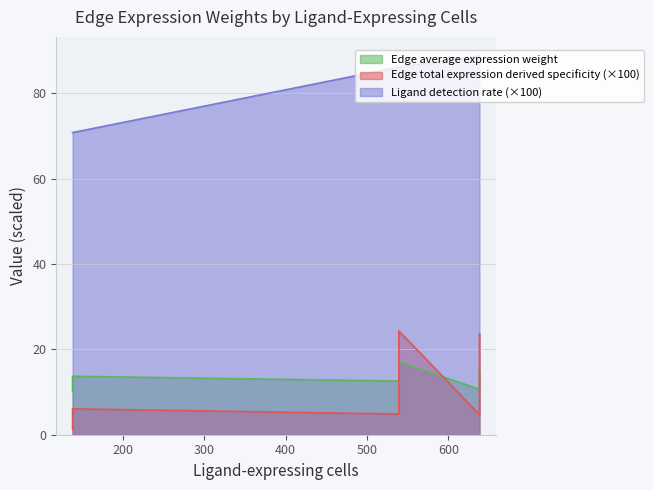

At which category does Edge average expression weight reach its first local valley?

638